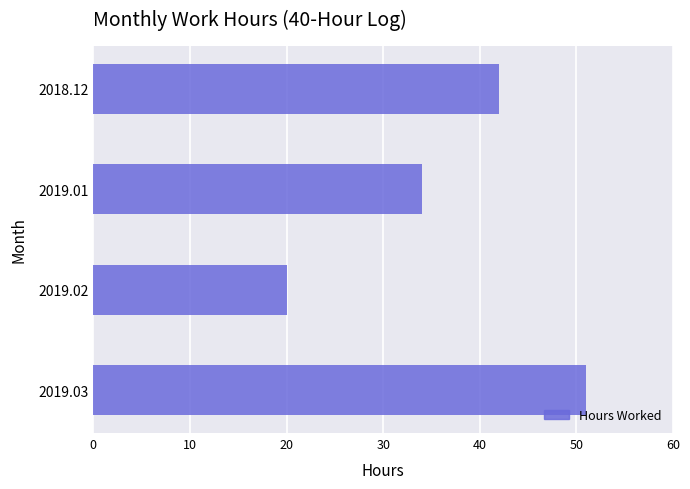

Is it true that the value at 2018.12 is 55?

False